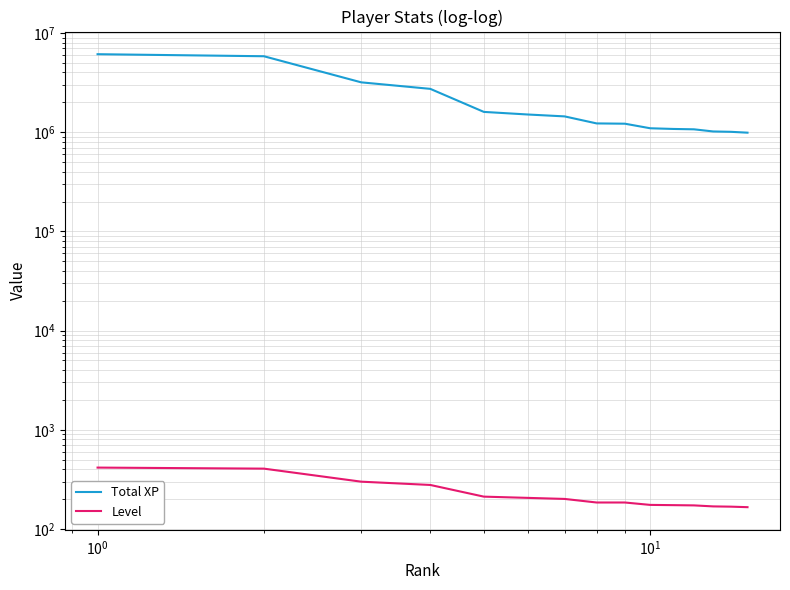

Reading left to right, list all the values displayed in this chart.

Total XP: 6108746	5825878	3178822	2733086	1600927	1507515	1442410	1225271	1217340	1094993	1077778	1068564	1016757	1008324	988396
Level: 416	406	300	278	212	206	201	185	185	175	174	173	169	168	166